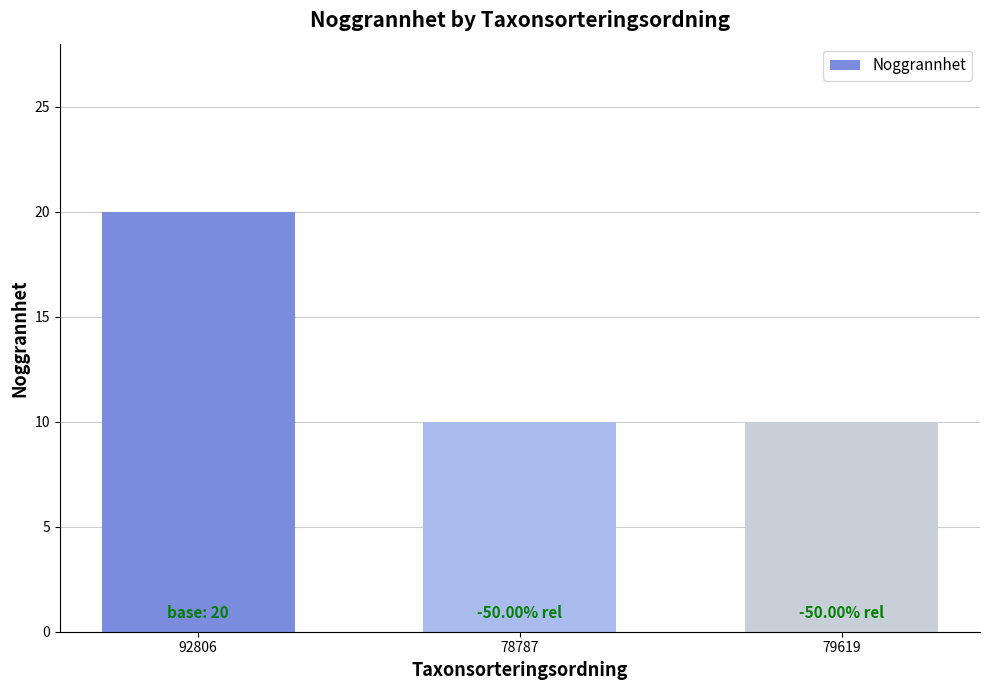

Is it true that the value at 78787 is 10?

True